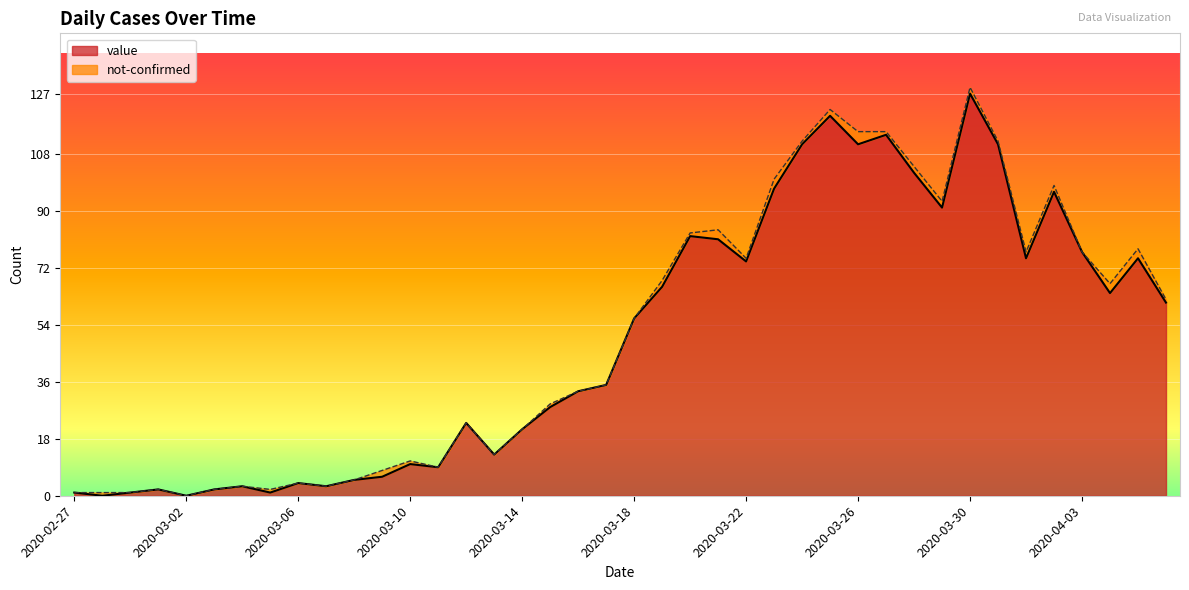

Reading left to right, transcribe all the data shown in this chart.

1	0	1	2	0	2	3	1	4	3	5	6	10	9	23	13	21	28	33	35	56	66	82	81	74	97	111	120	111	114	102	91	127	111	75	96	77	64	75	61